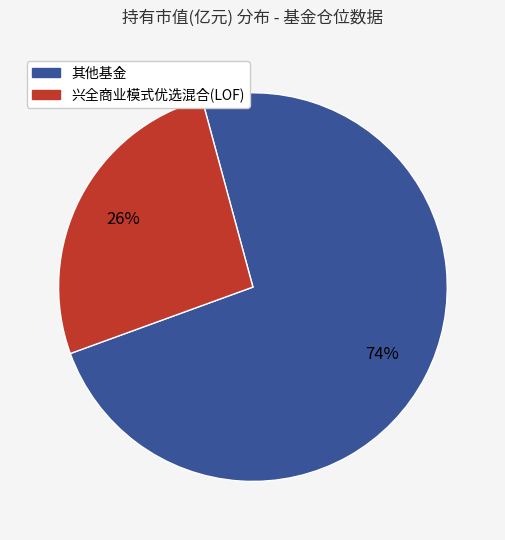

Does any single category account for the majority?

Yes